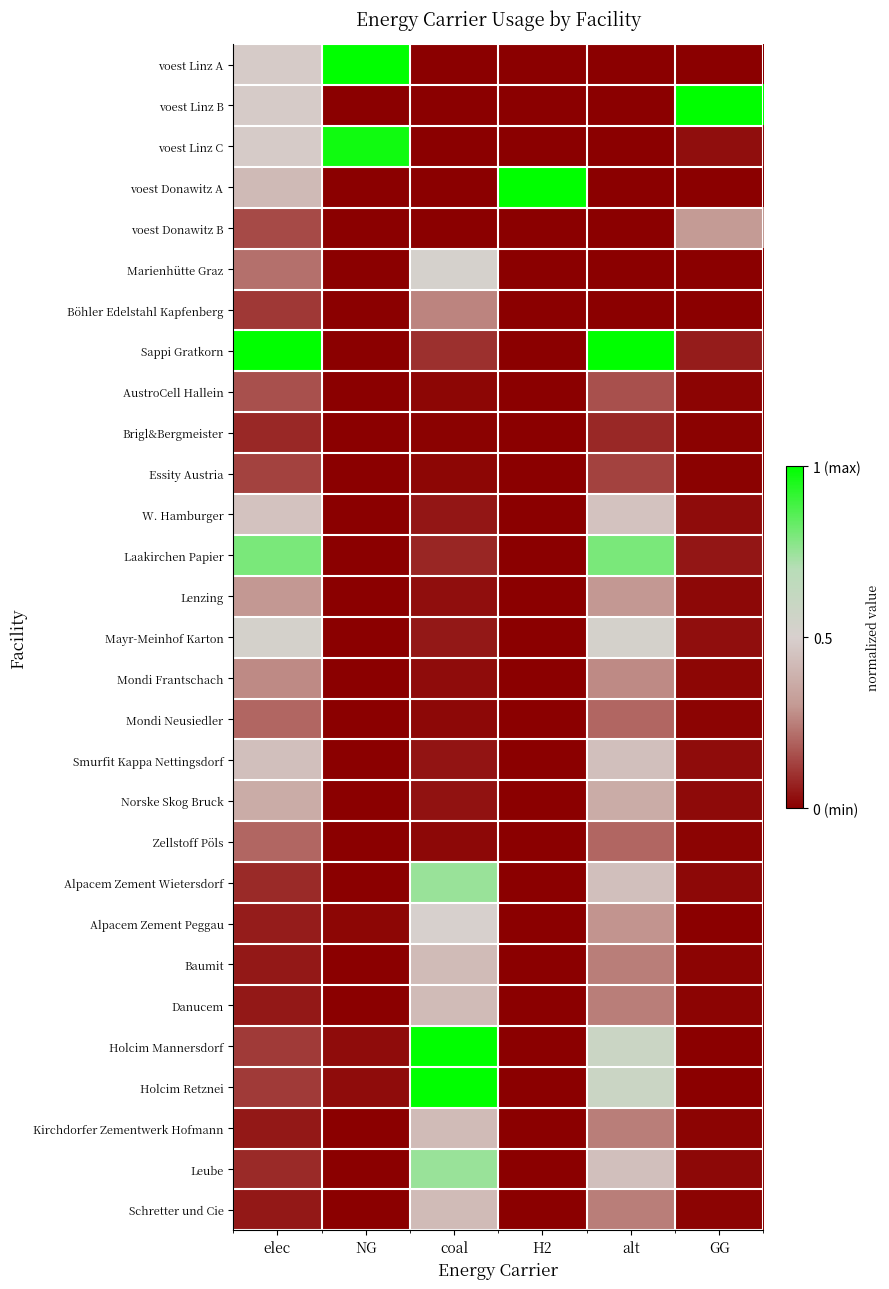

Between NG and alt, which is larger?

NG